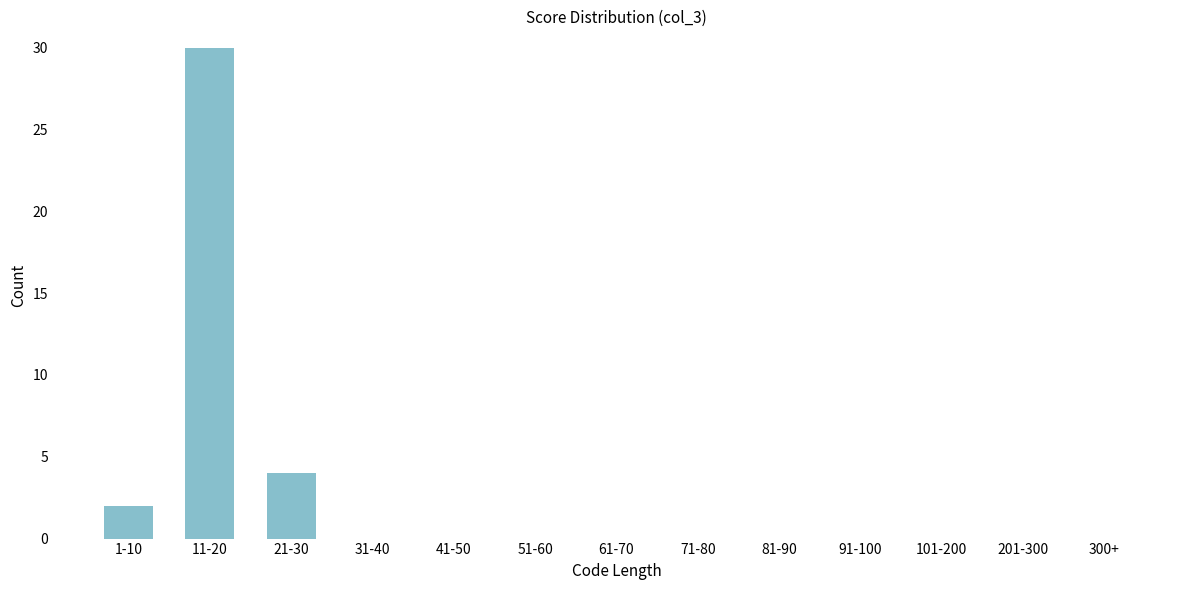

Reading left to right, transcribe all the data shown in this chart.

1-10=2	11-20=30	21-30=4	31-40=0	41-50=0	51-60=0	61-70=0	71-80=0	81-90=0	91-100=0	101-200=0	201-300=0	300+=0